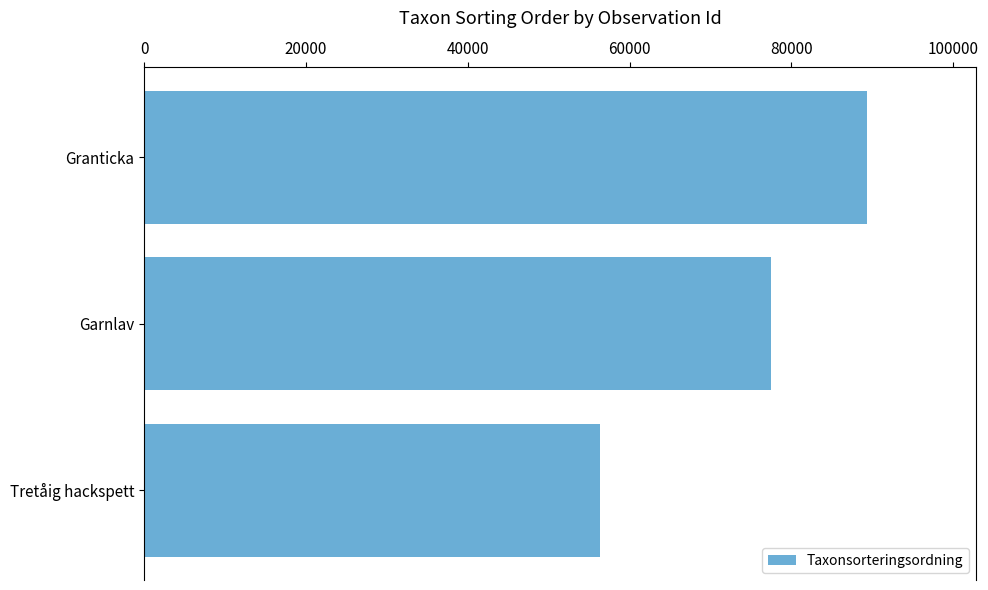

What is the maximum value shown in the chart?

89410